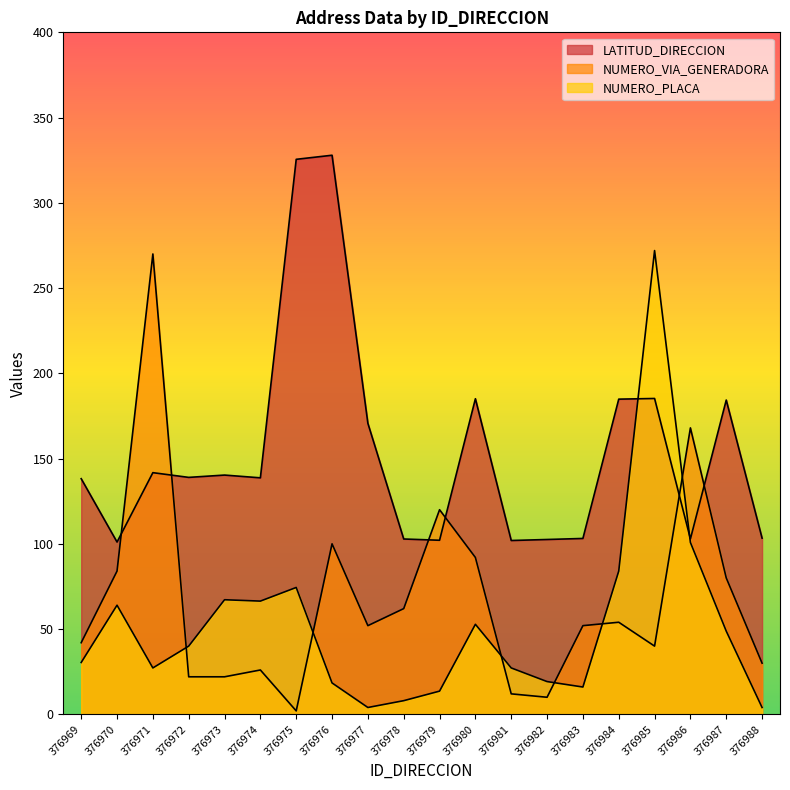

What is the value of the LATITUD_DIRECCION point at the 13th from the left?

101.9